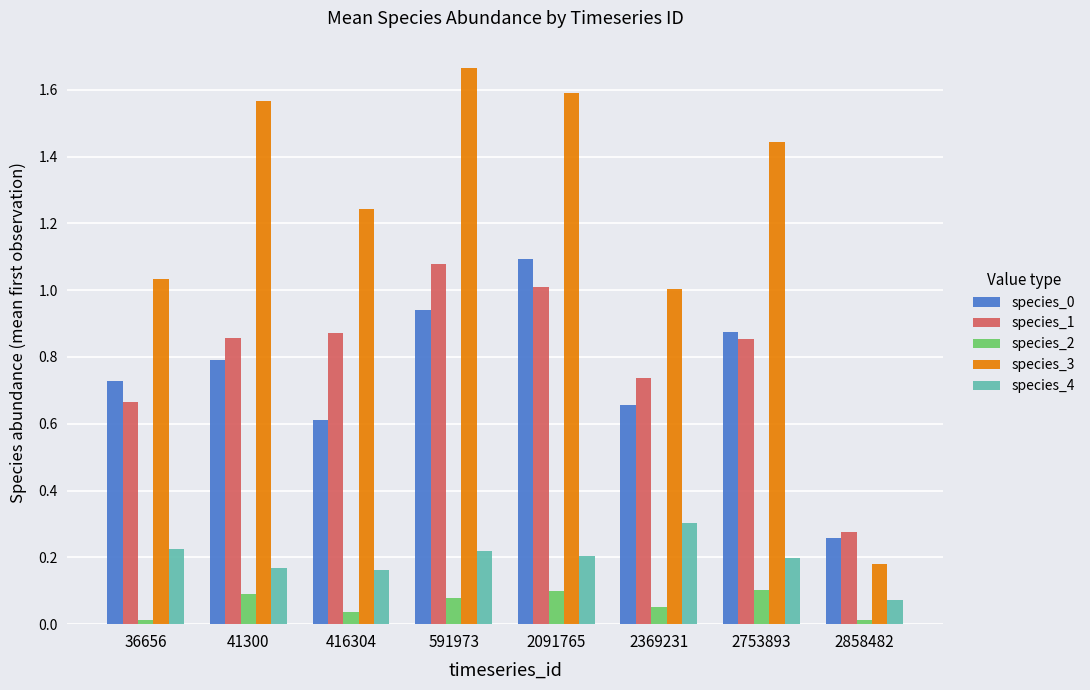

Which label corresponds to the largest value in the chart?

591973